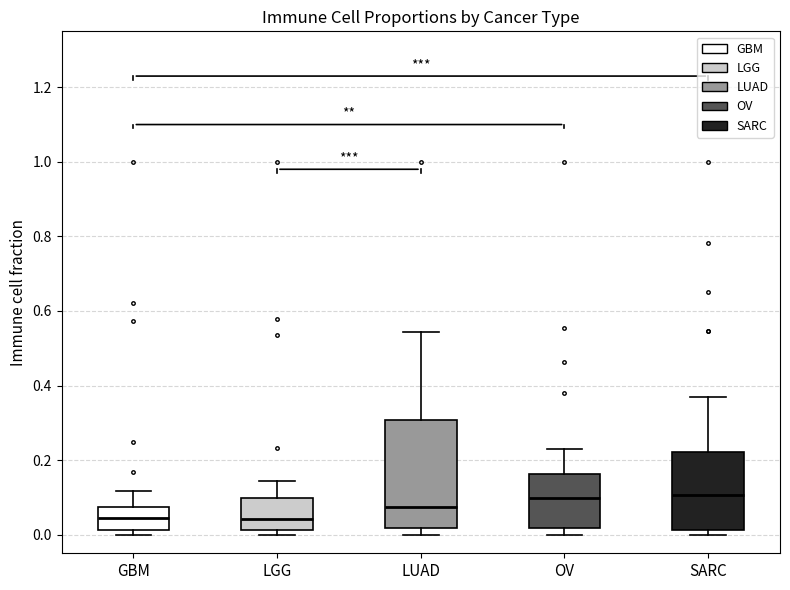

Reading left to right, transcribe this box plot: for each box, give where its median line is, the range the box spans, and where its two whiskers end, as read against the y-axis. The values are not printed on the chart, so give them approximately, as read against the axis.

GBM: median 0.04, box 0.02 to 0.08, whiskers 0.00 to 0.12
LGG: median 0.04, box 0.02 to 0.10, whiskers 0.00 to 0.14
LUAD: median 0.08, box 0.02 to 0.30, whiskers 0.00 to 0.54
OV: median 0.10, box 0.02 to 0.16, whiskers 0.00 to 0.22
SARC: median 0.10, box 0.02 to 0.22, whiskers 0.00 to 0.36